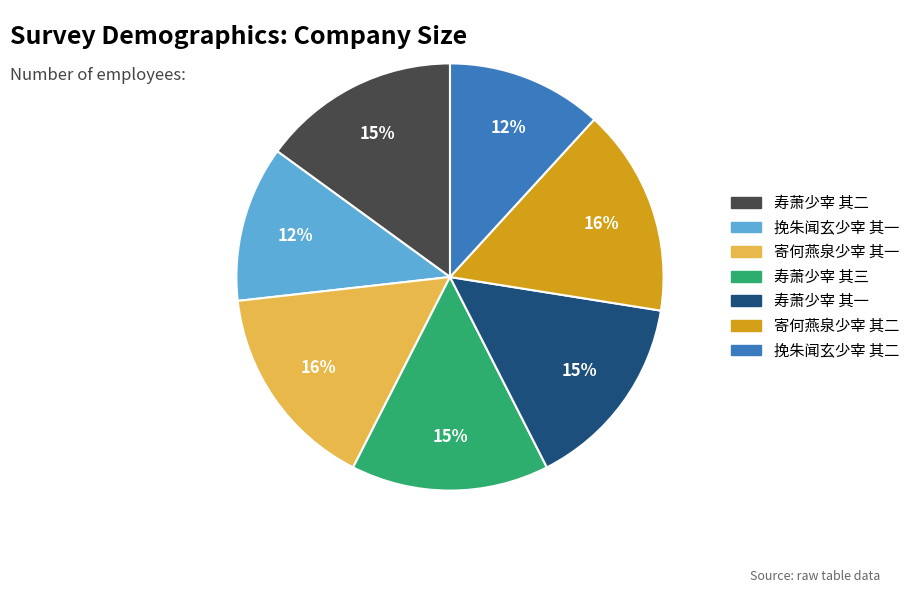

To the nearest percent, what is the average slice percentage?

14%